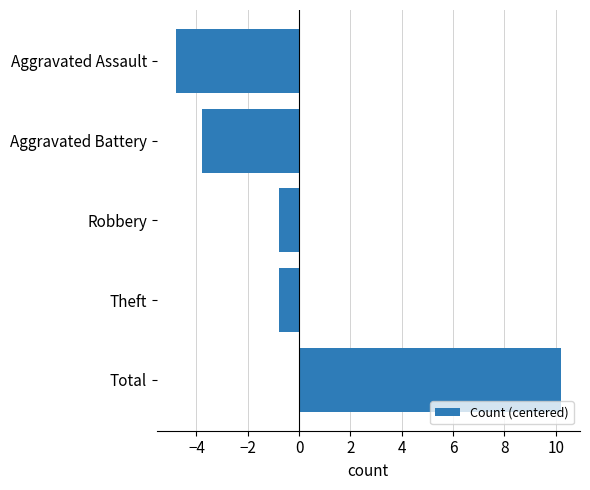

What value does the data have at Robbery?

-0.8